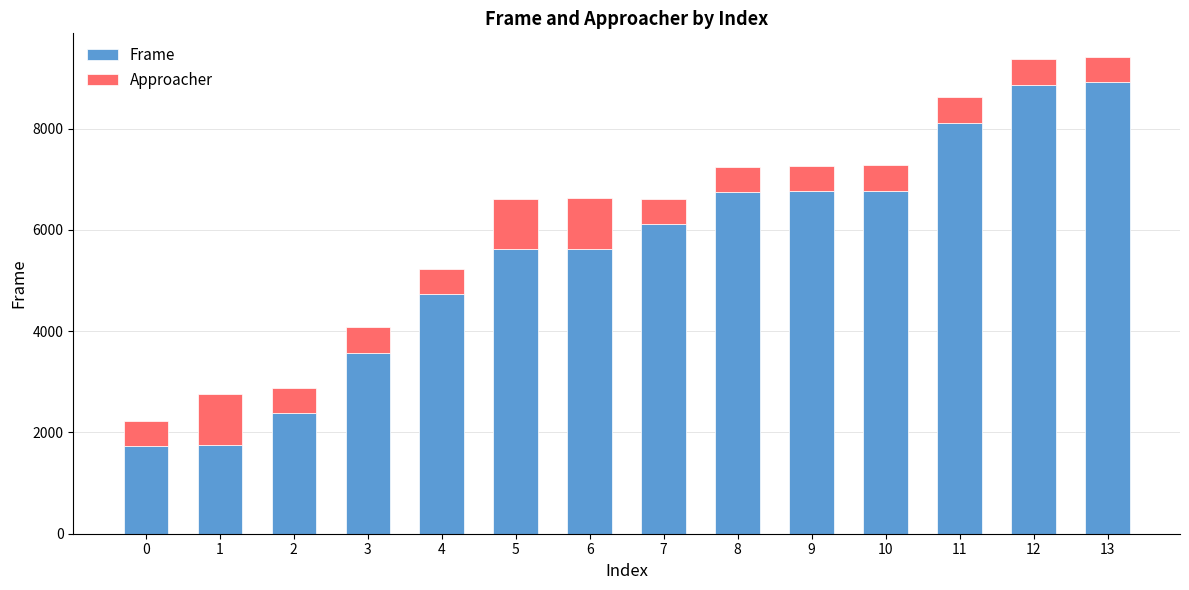

The value of Frame at 0 is 2278. True or false?

False